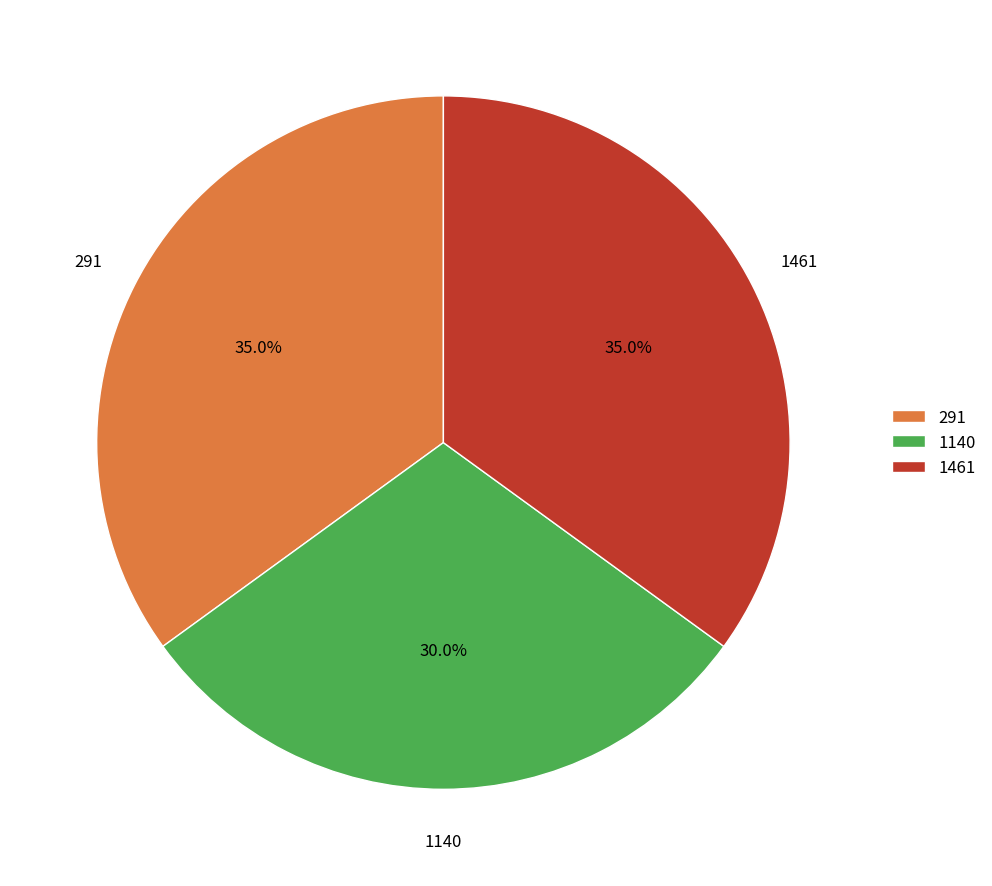

What is the ratio of the value at 1140 to the value at 291?

0.9